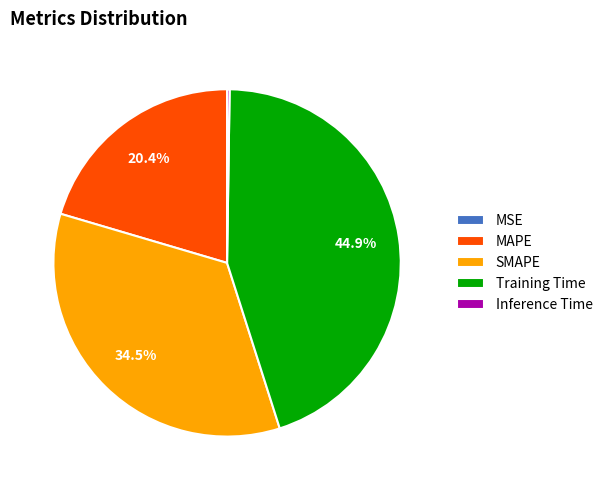

Is there a majority slice in this chart?

No